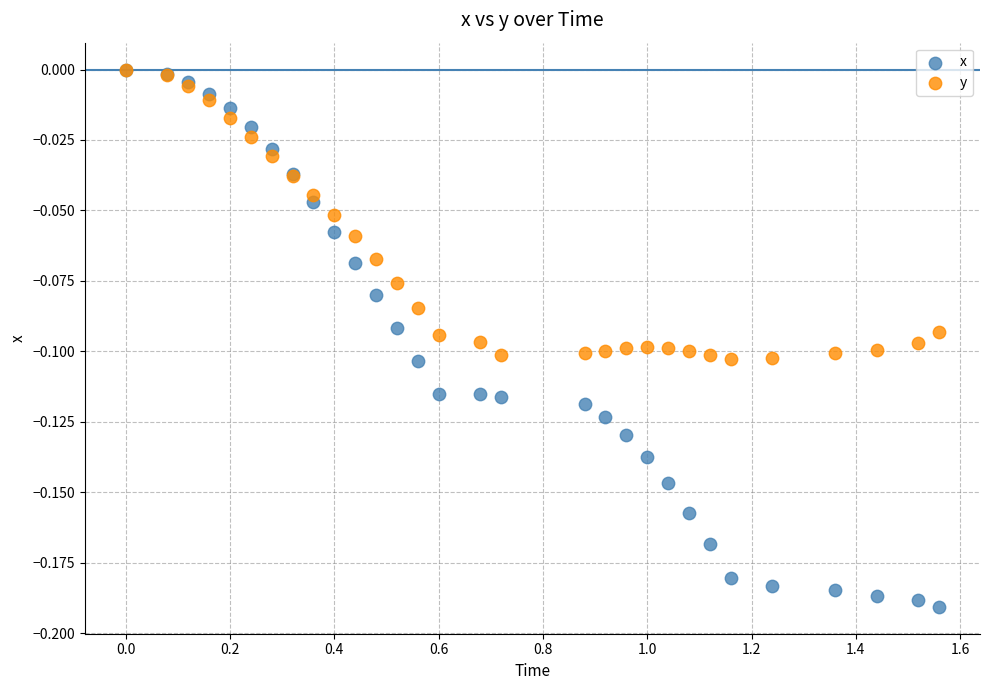

What are all the series names shown in the legend?

x, y